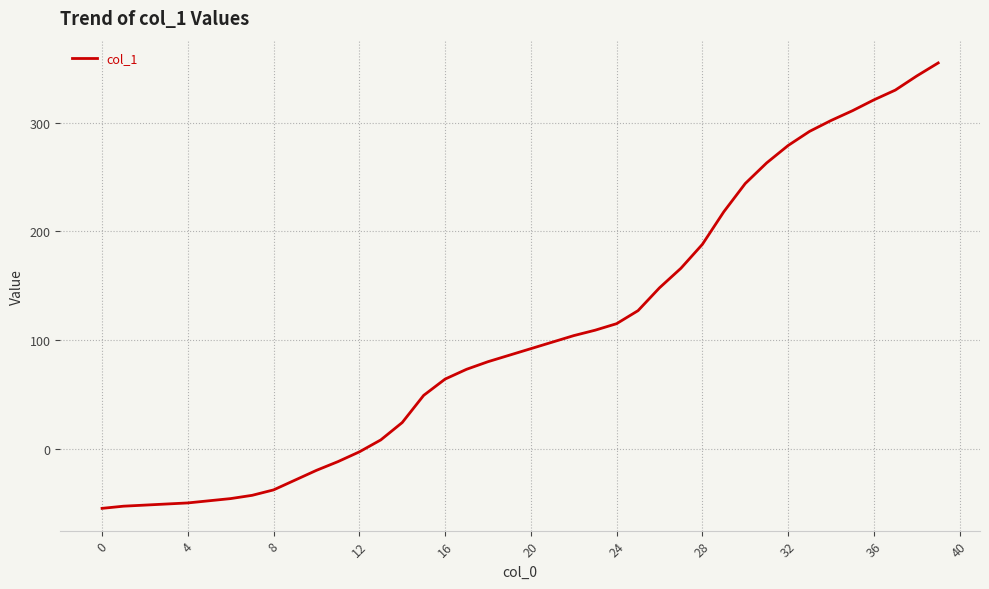

What is the greatest value displayed?

355